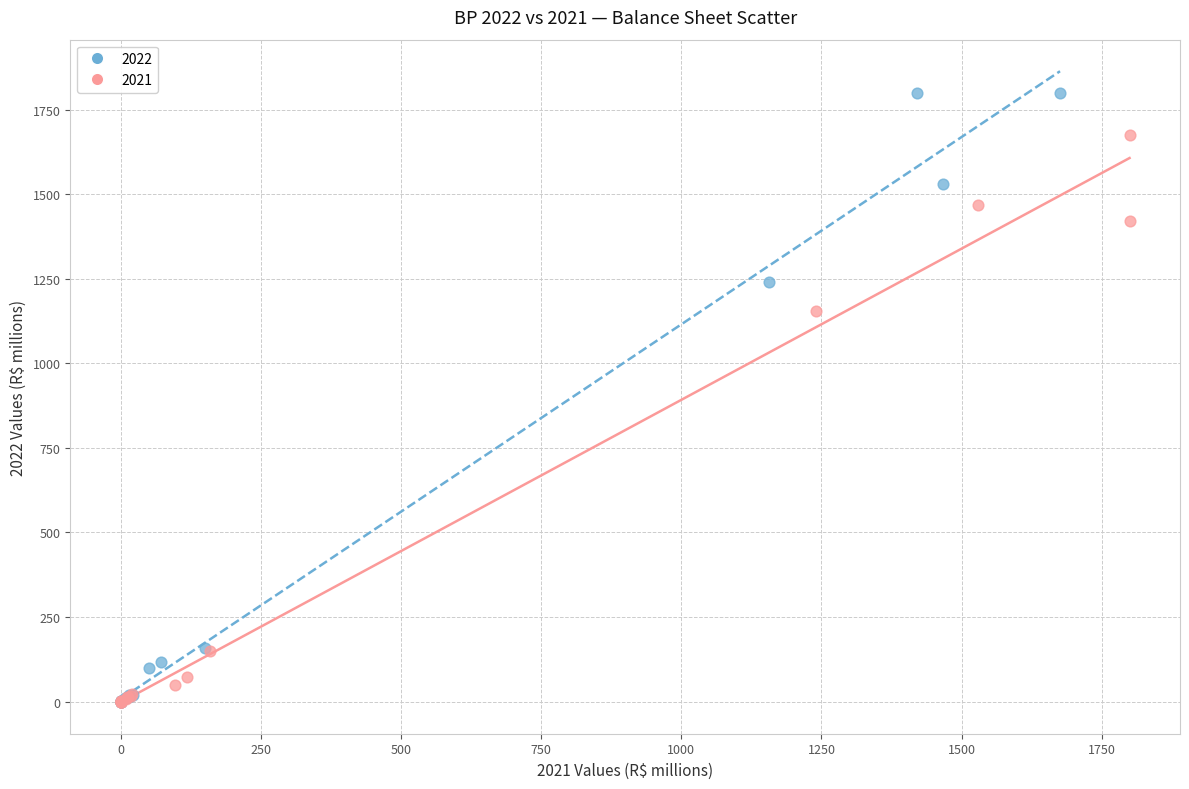

Which series contains the highest Y value?

2022